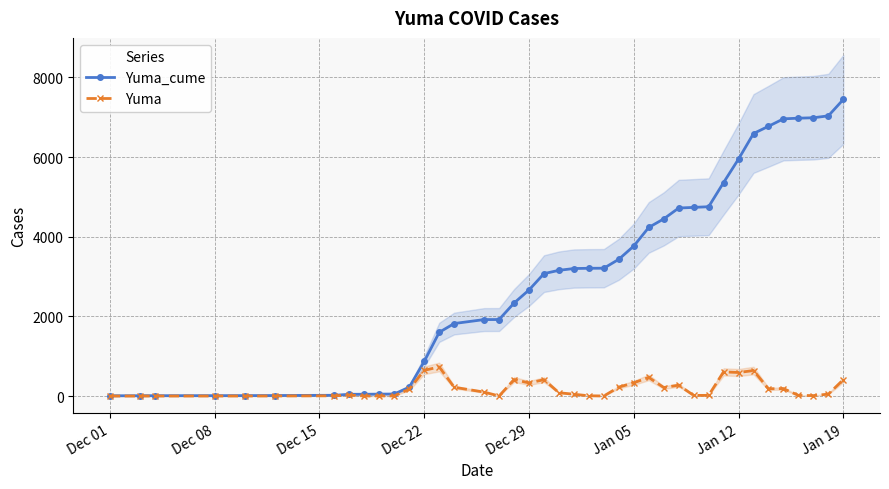

True or false: Yuma has more than 1 points higher than both neighbors.

True